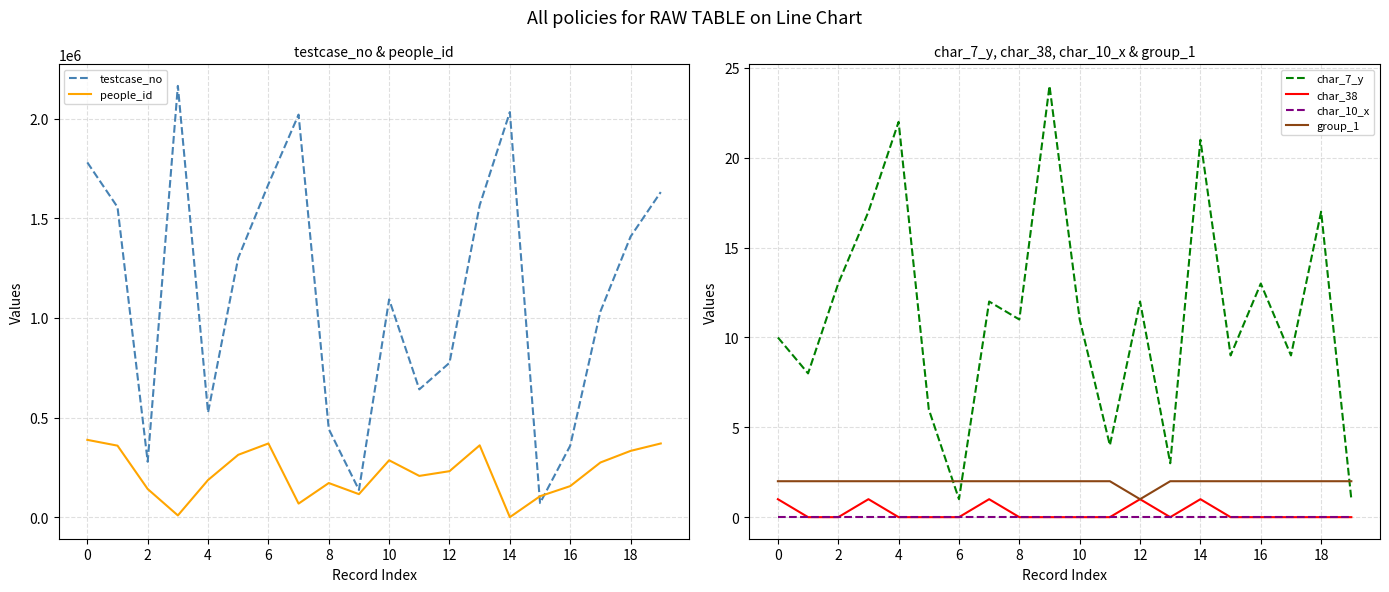

True or false: testcase_no has a value of 1915235 at 10.

False